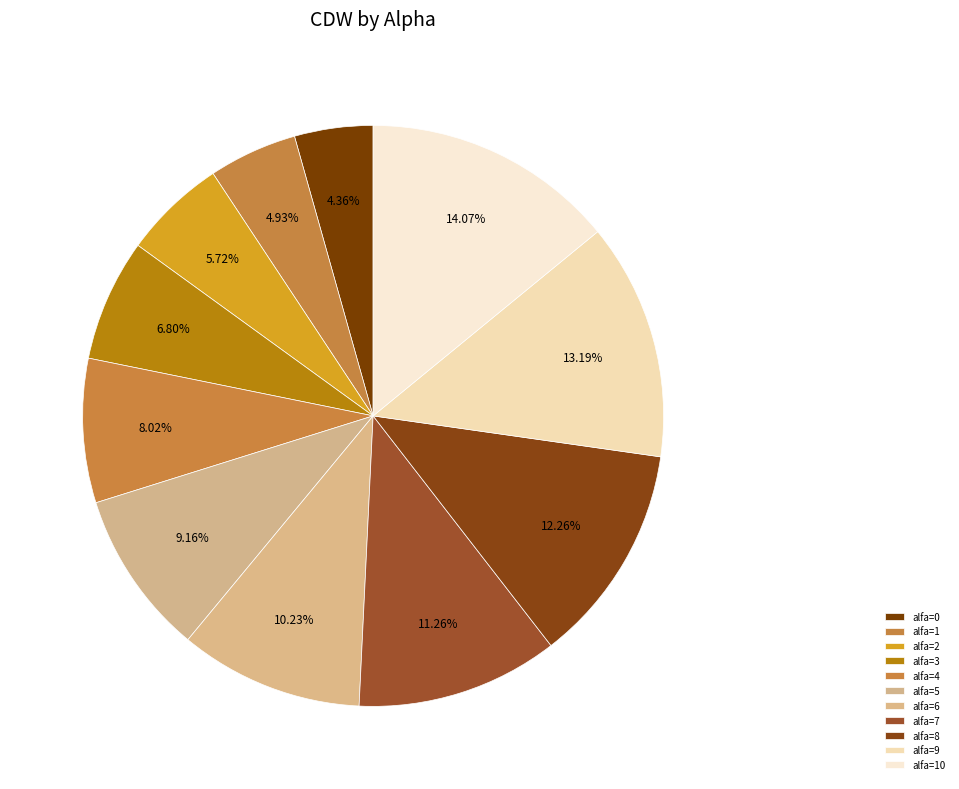

How many slices are in this pie chart?

11